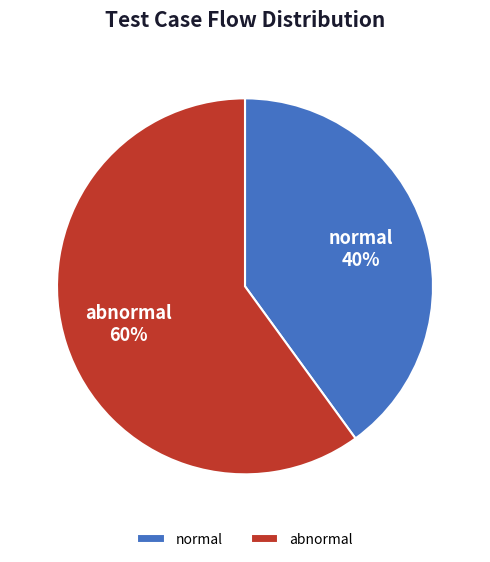

Combined, do normal and abnormal account for over 50%?

Yes